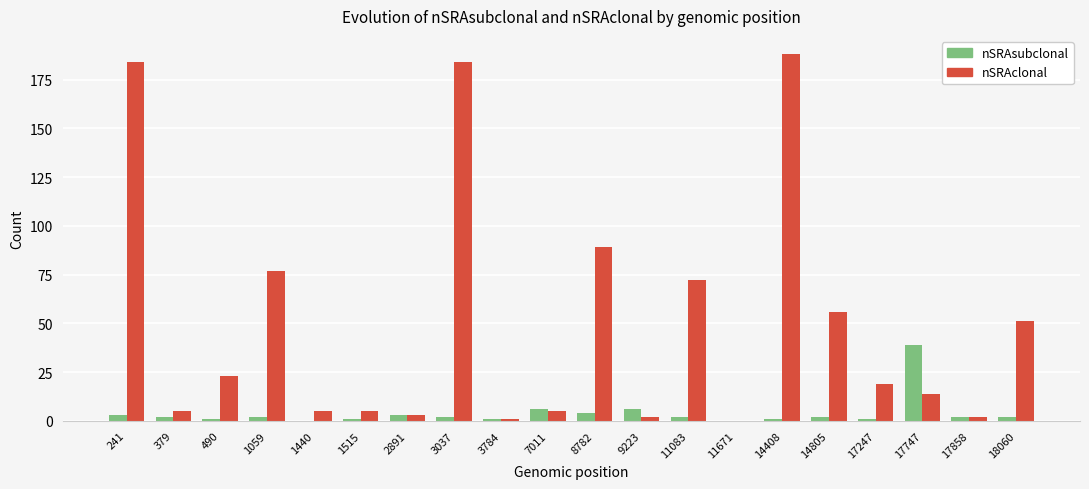

The value of nSRAclonal at 14408 is 188. True or false?

True